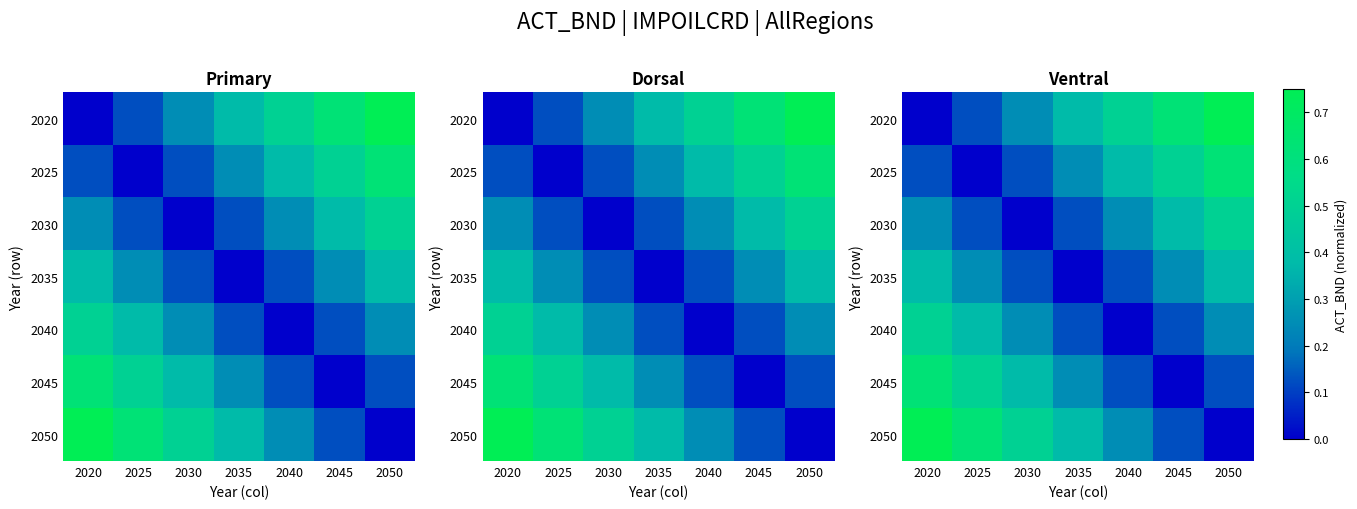

Which label corresponds to the smallest value in the chart?

2020